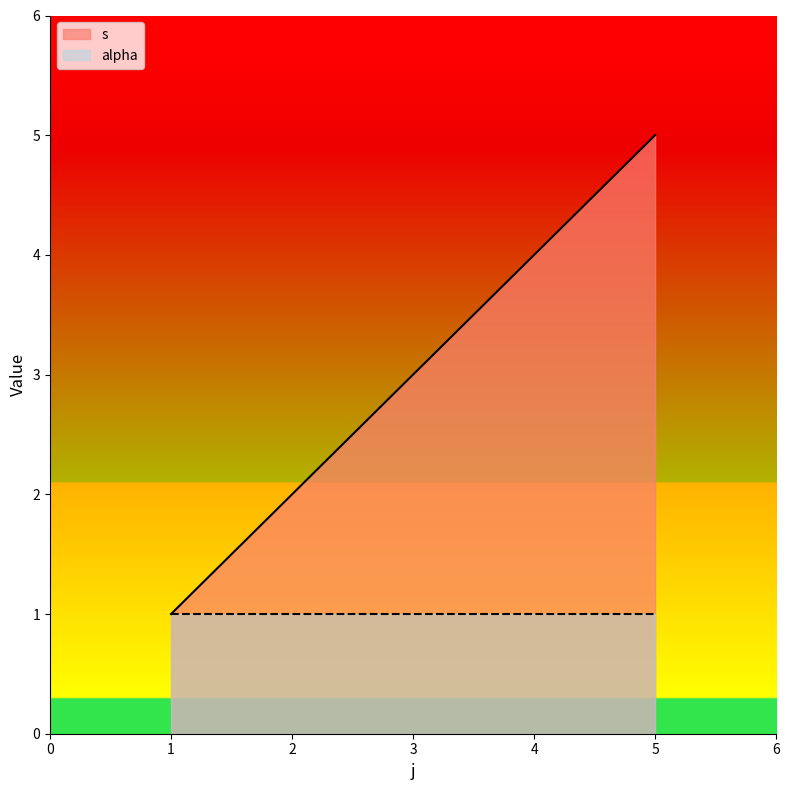

What is the average value?

3